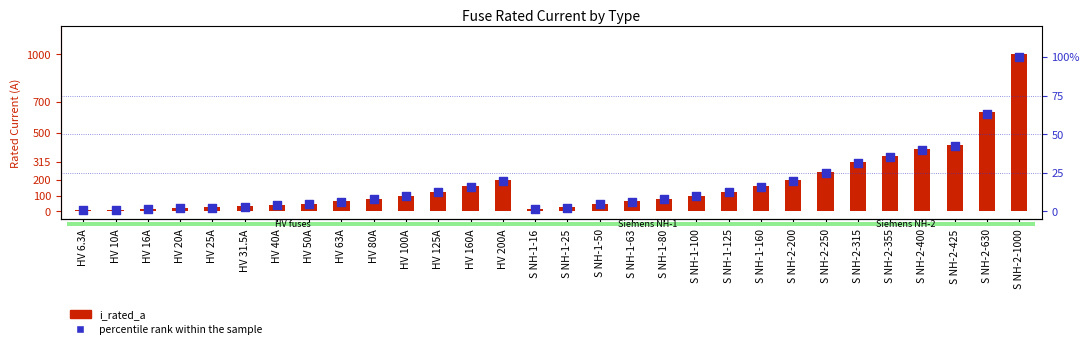

What are all the series names shown in the legend?

i_rated_a, percentile rank within the sample